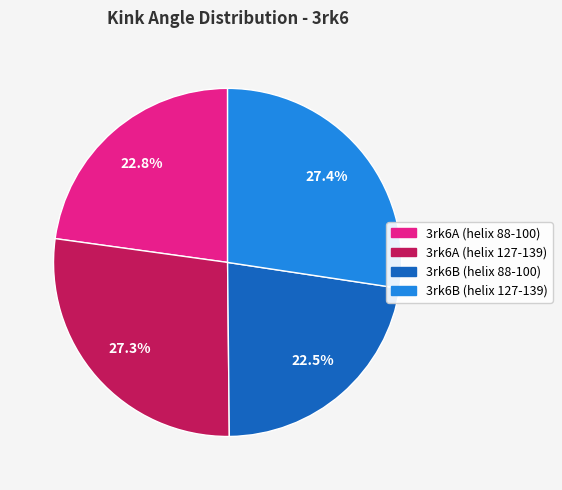

Approximately how many times larger is the value at 3rk6B (helix 88-100) compared to 3rk6A (helix 88-100)?

1.0